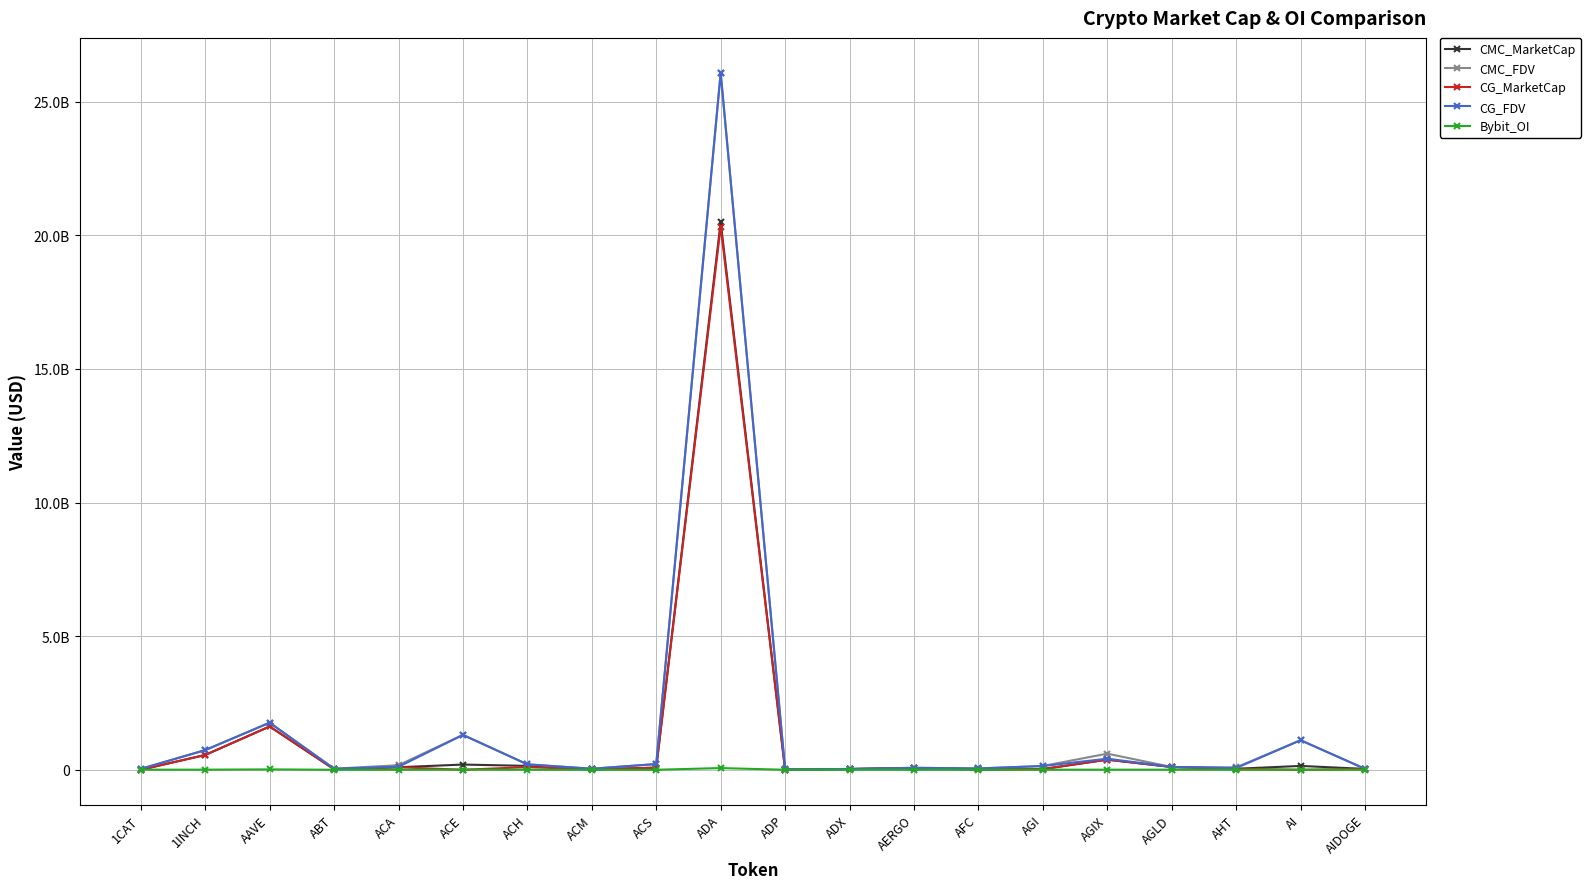

Rank the series by their maximum value, from lowest to highest.

Bybit_OI, CG_MarketCap, CMC_MarketCap, CMC_FDV, CG_FDV